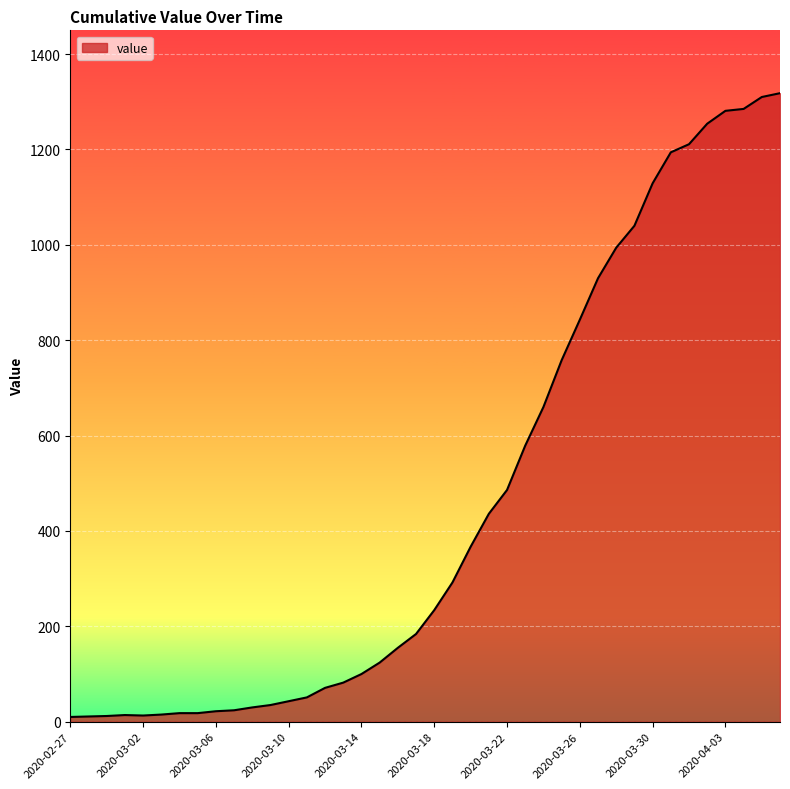

What is the difference between the maximum and minimum values?

1308